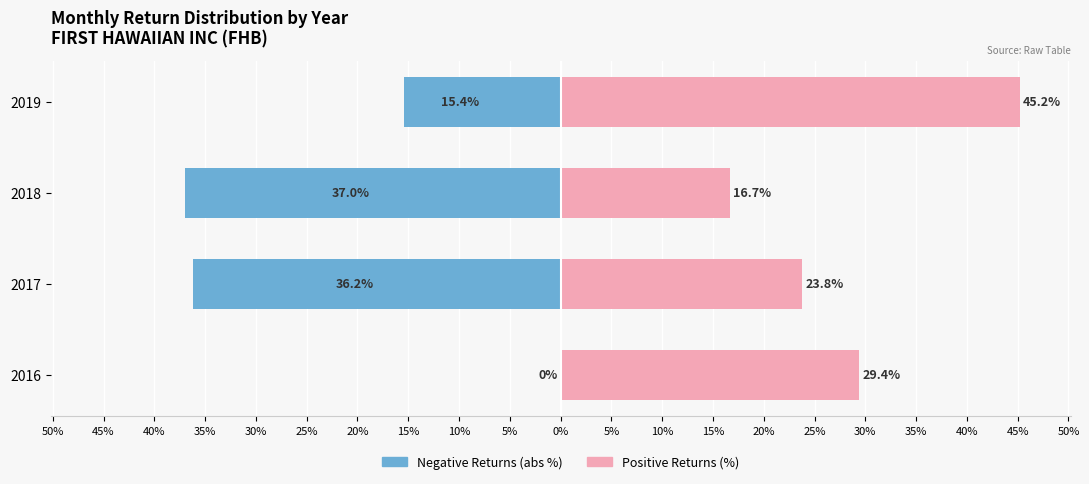

What is the average value of the Negative Returns (abs sum %) series?

-22.2